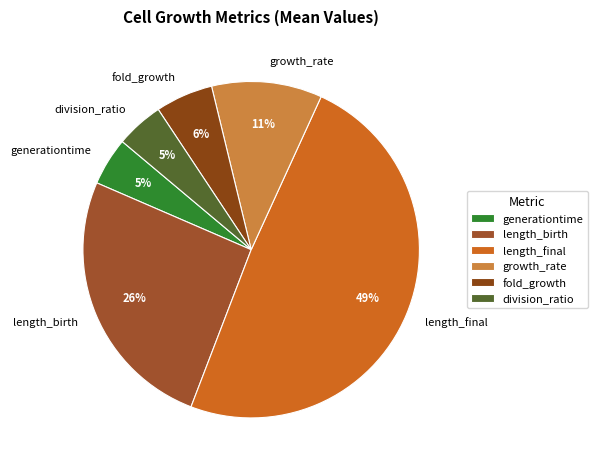

True or false: division_ratio accounts for 5% of the total.

True